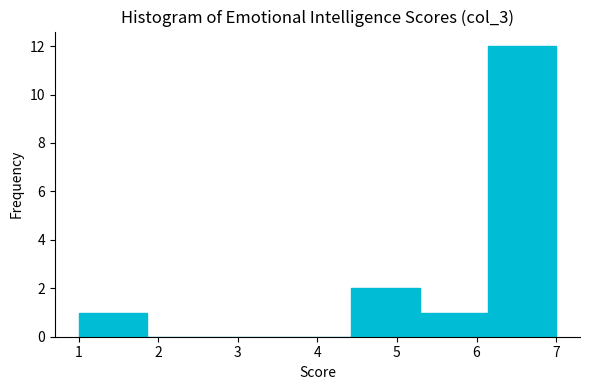

What is the height of the bar covering 1.0 to 1.9 on the x-axis? Neither the bar edges nor the heights are printed on the chart, so give them approximately, as read against the axes.

1